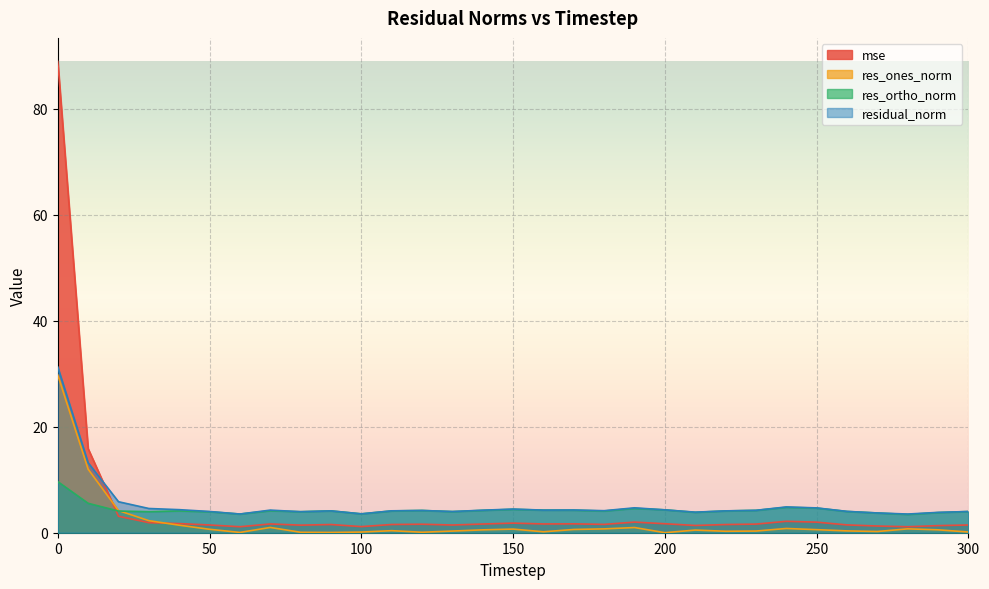

List the labels in order of res_ones_norm value, smallest first.

200, 60, 90, 80, 120, 100, 300, 160, 270, 220, 130, 230, 260, 110, 210, 140, 290, 250, 170, 50, 150, 180, 280, 240, 190, 70, 40, 30, 20, 10, 0